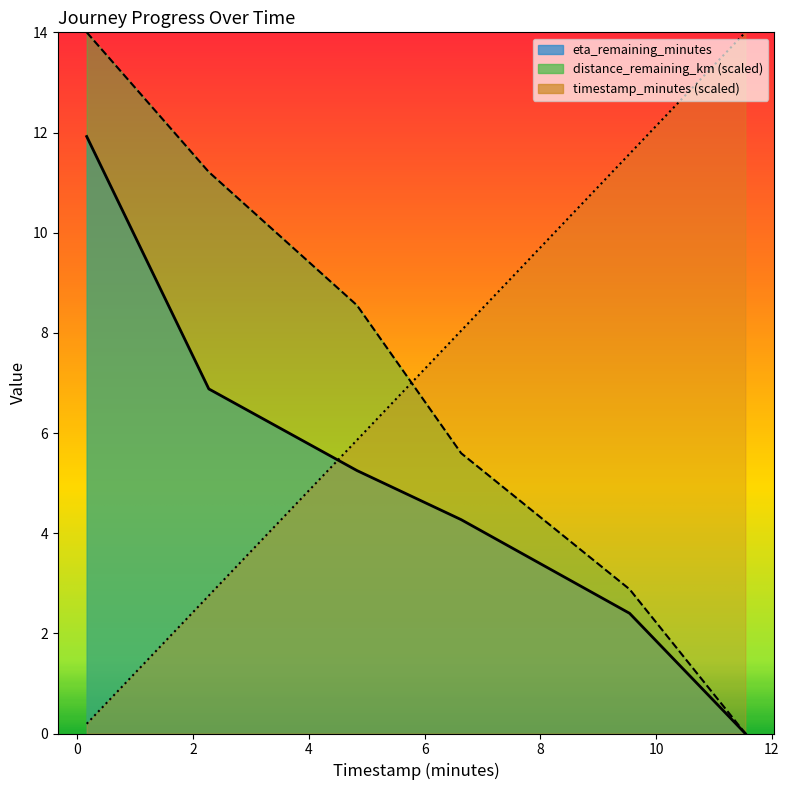

What is the total value across all series at 9.54?

16.9